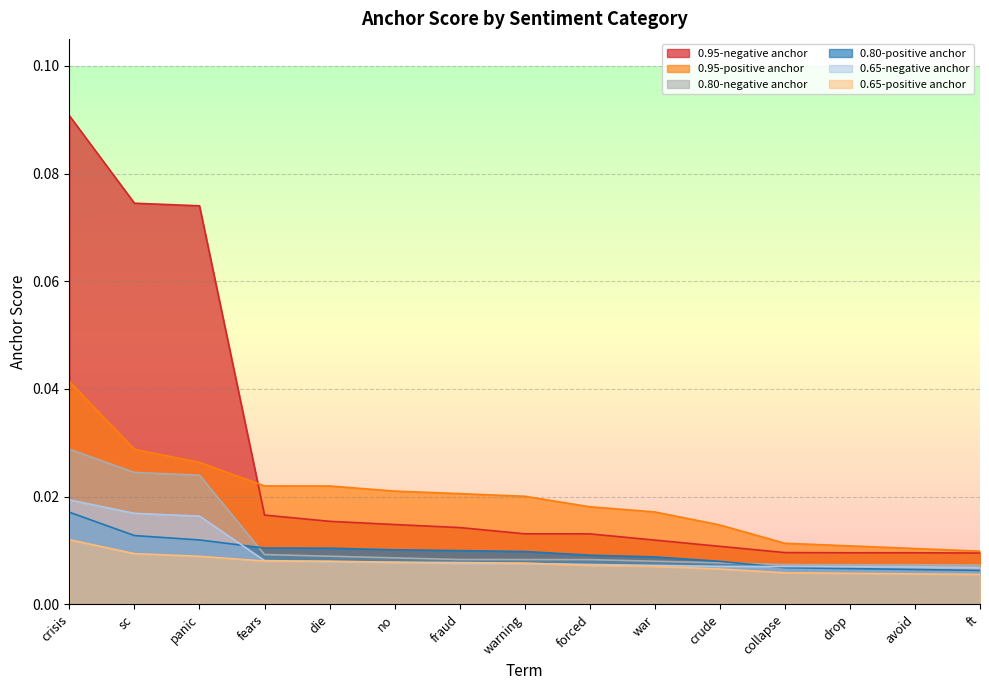

Which series has the largest total across all categories?

0.95-negative anchor